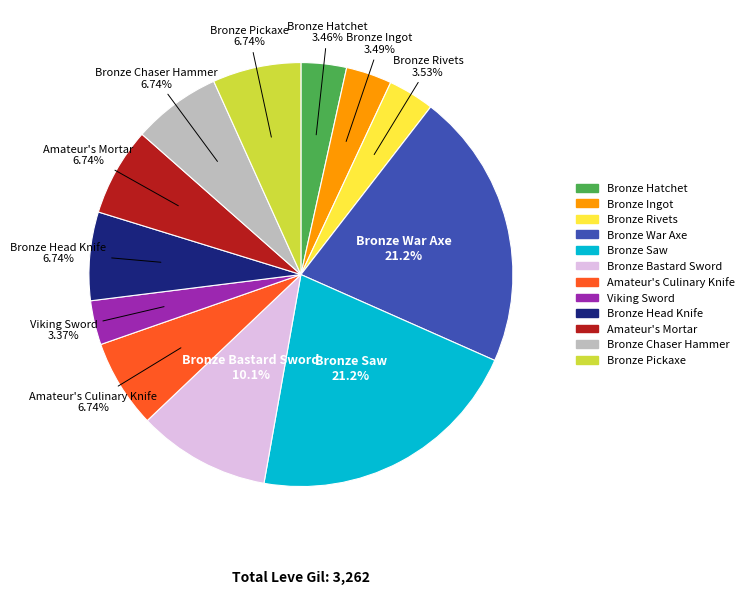

Which has a higher value, Bronze Hatchet or Bronze War Axe?

Bronze War Axe